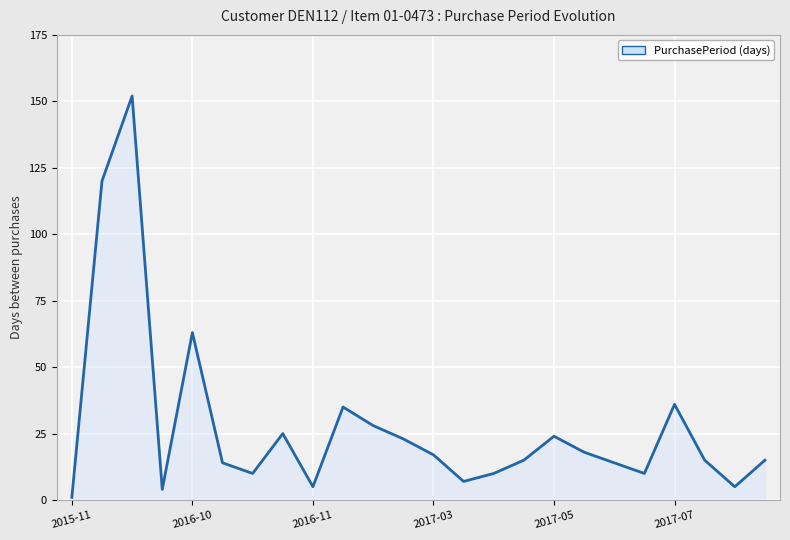

What is the greatest value displayed?

152